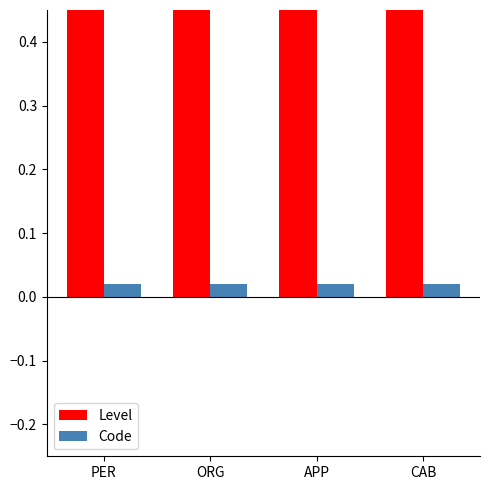

The Code series shows 0.0 at CAB. True or false?

False